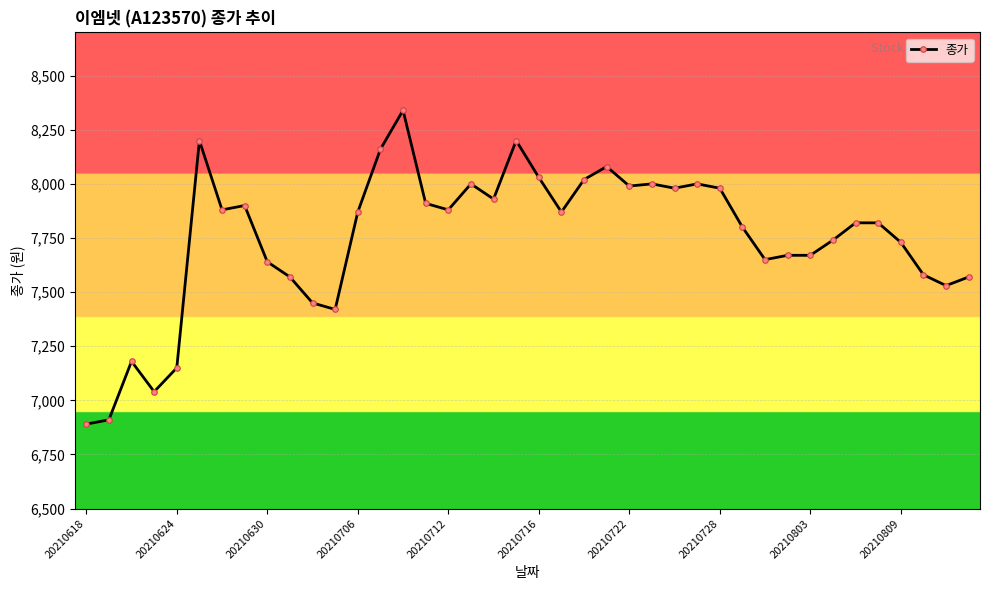

What is the sum of all values?

310050